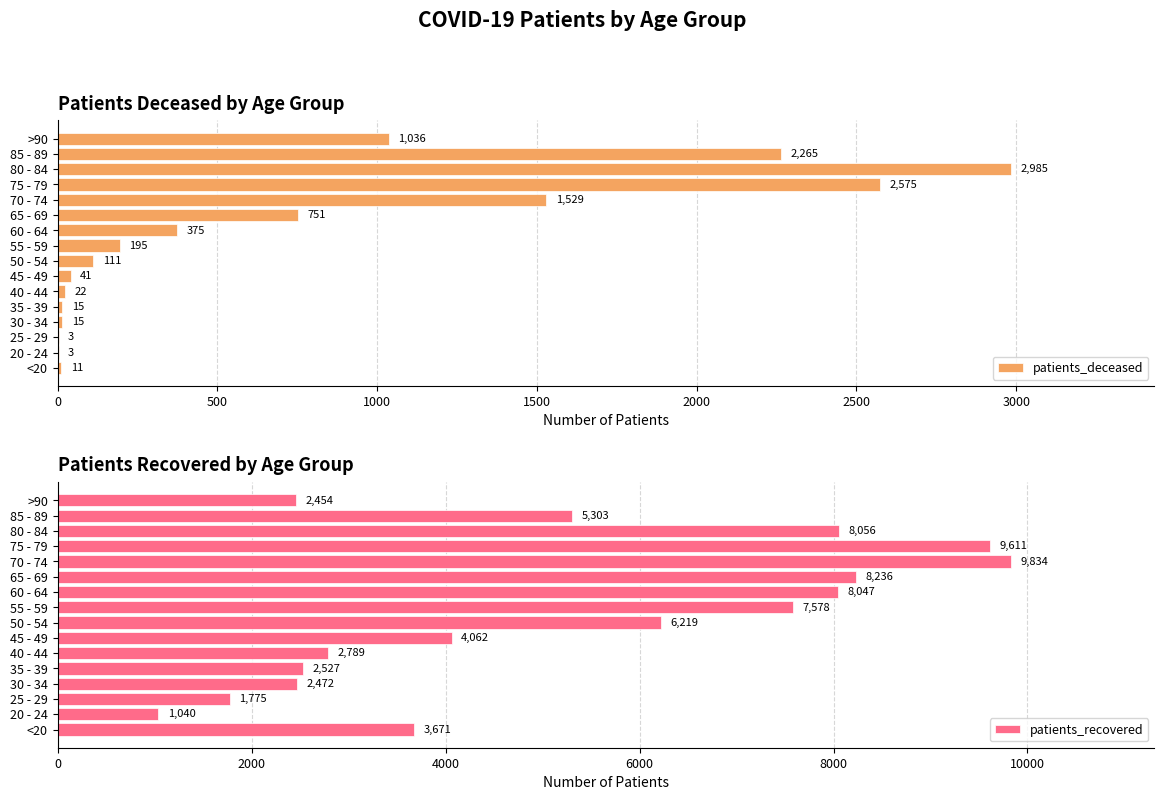

Which series has the widest spread of values?

patients_recovered